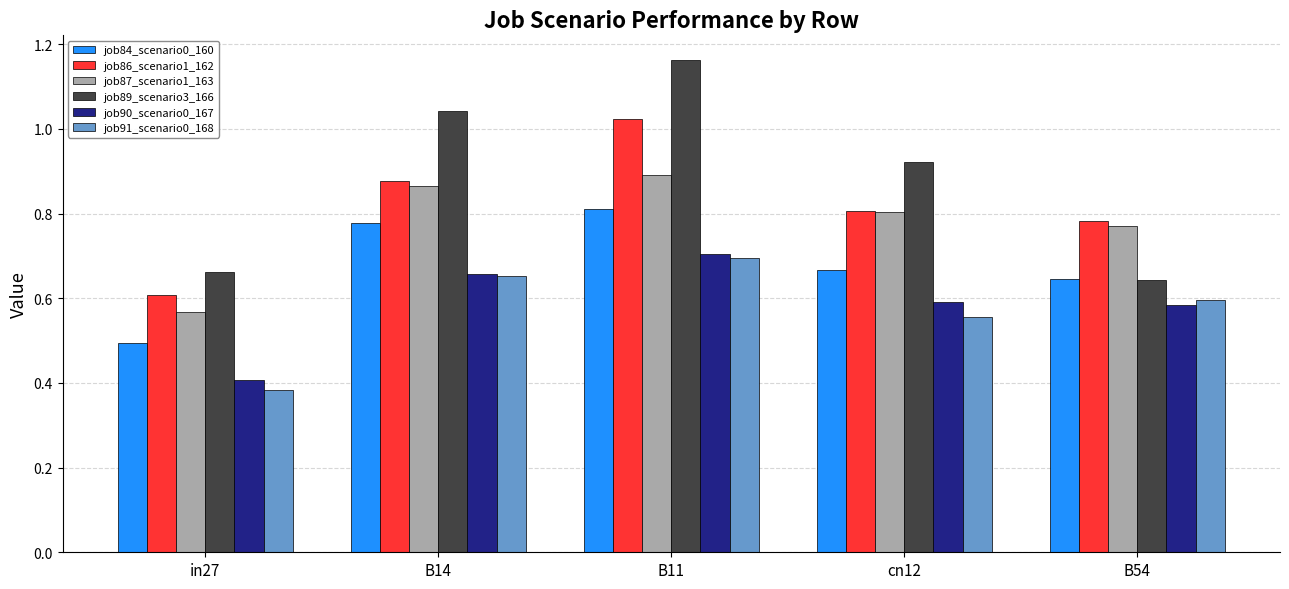

What position from the right is cn12?

2